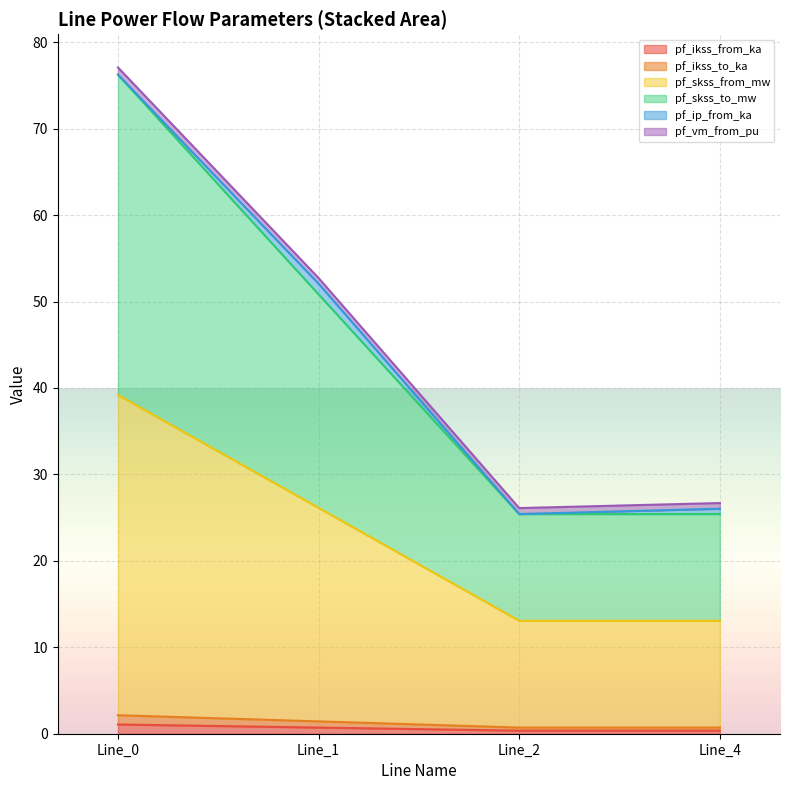

Which category has the highest value across all series?

Line_0